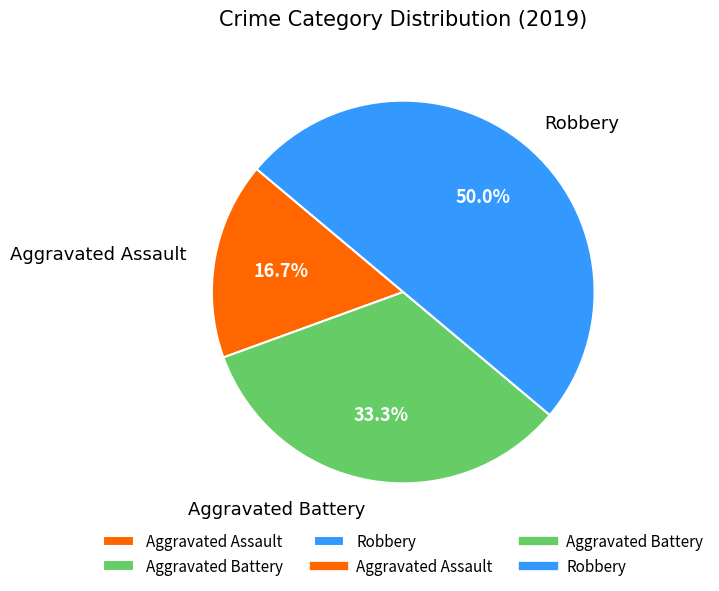

How many slices are in this pie chart?

3